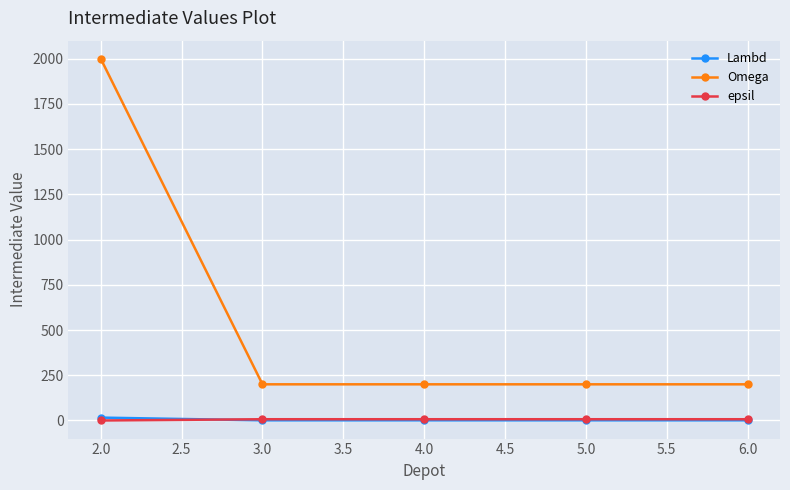

Which series has the largest total across all categories?

Omega